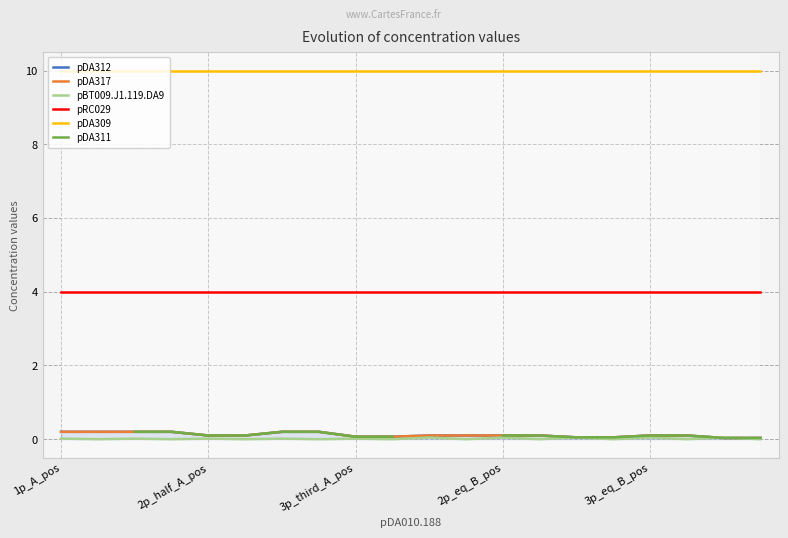

What is the spread (max minus min) of values at 2p_half_A_pos?

10.0